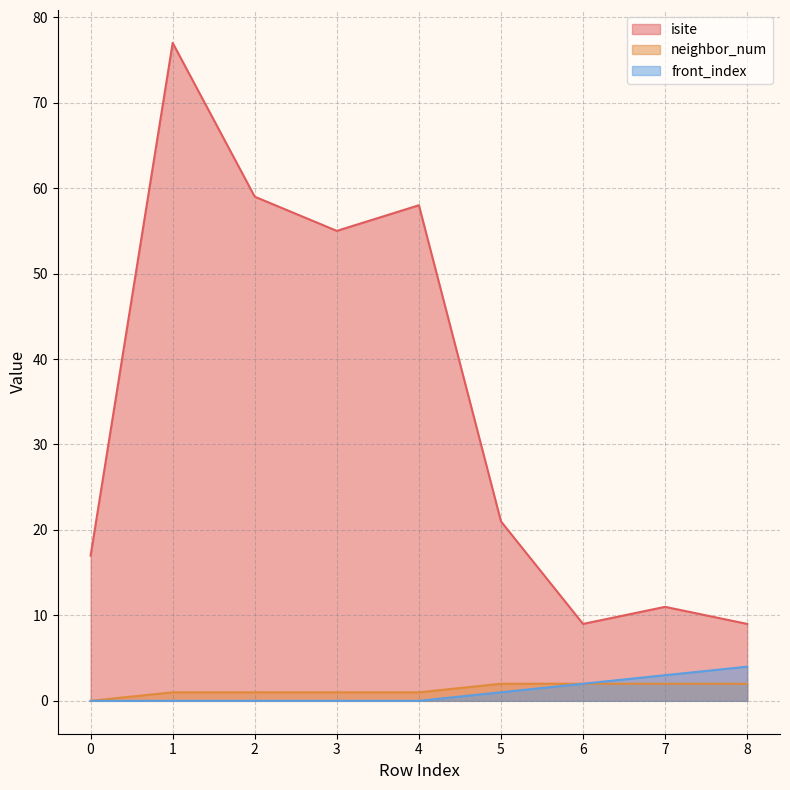

What is the value of the front_index point at the 7th from the left?

2